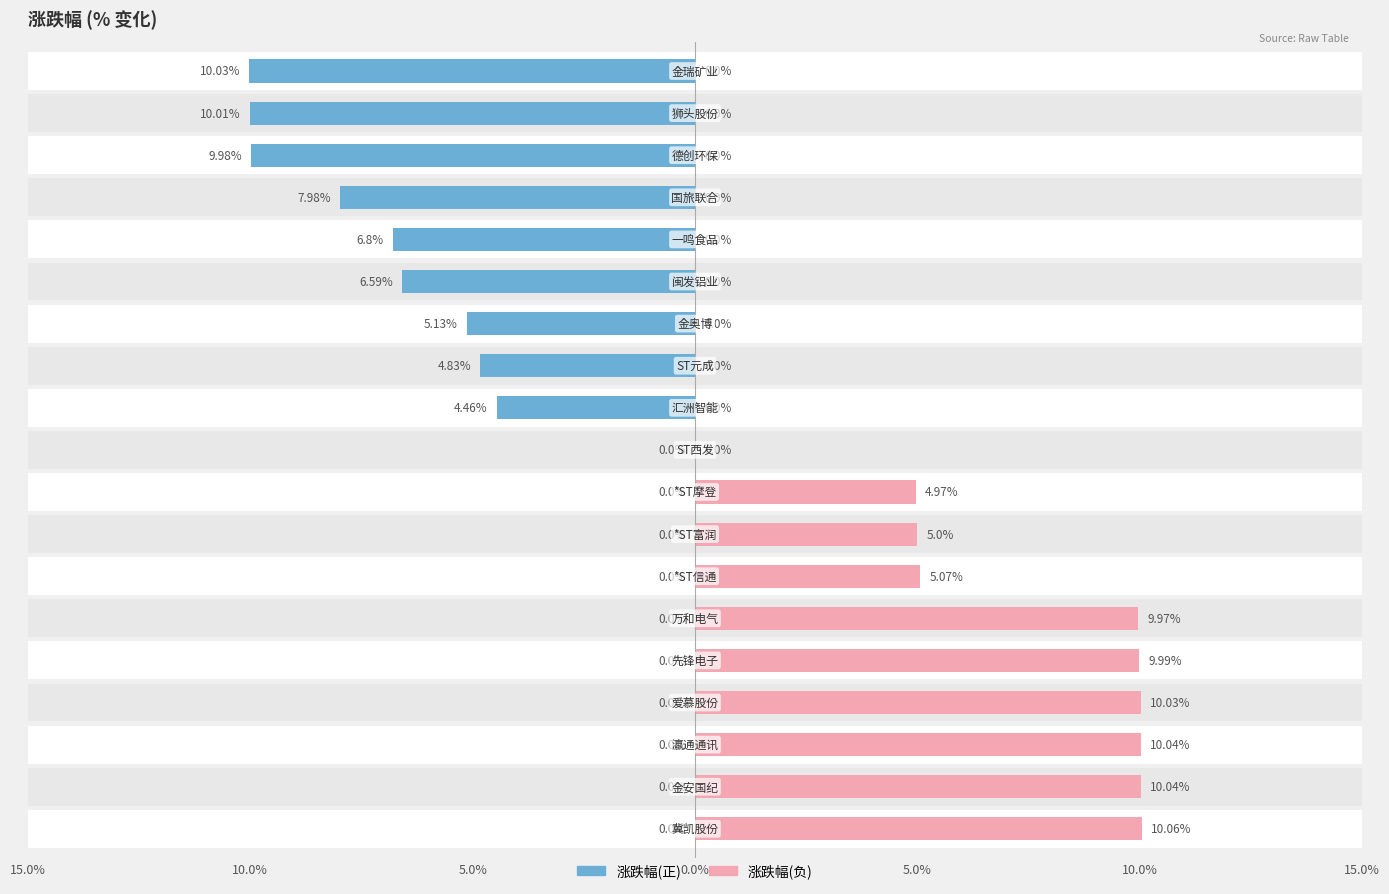

How many data points does each series have?

19